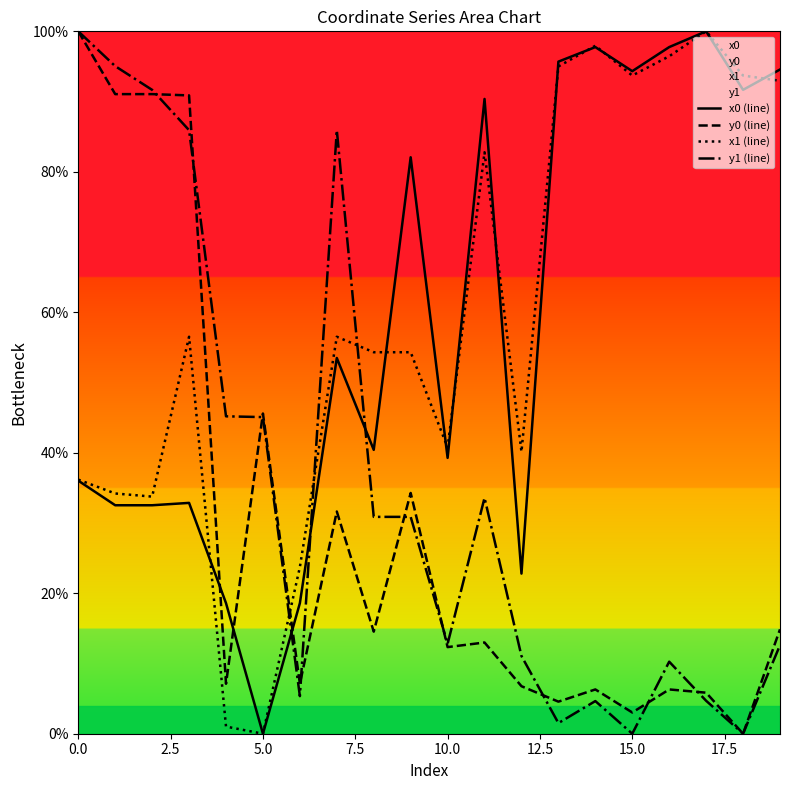

After their last crossing, which series has the higher values: y0 (line) or x0 (line)?

x0 (line)